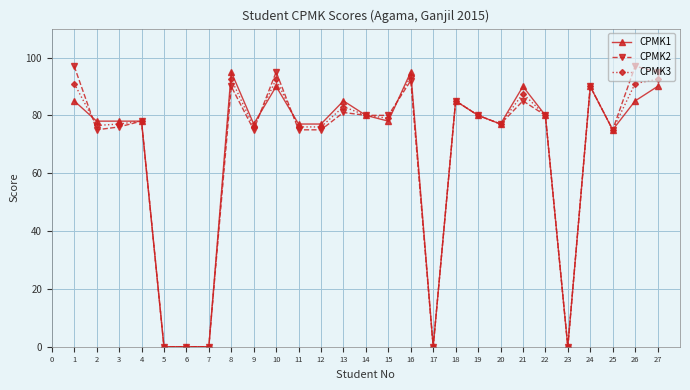

Where do CPMK1 and CPMK3 first cross each other?

1 and 2